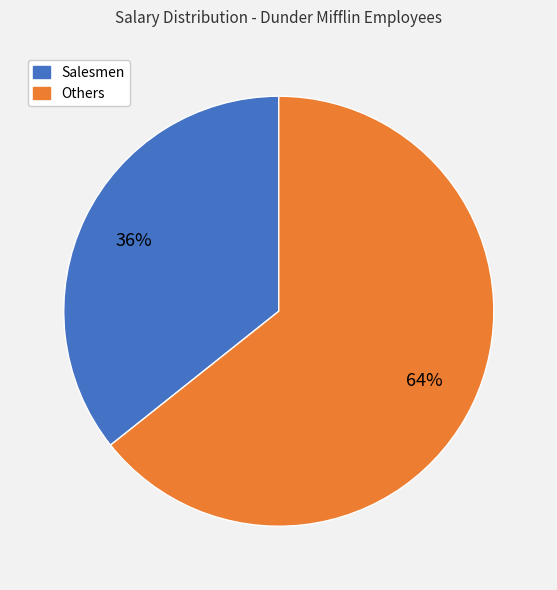

To the nearest percent, what is the average slice percentage?

50%